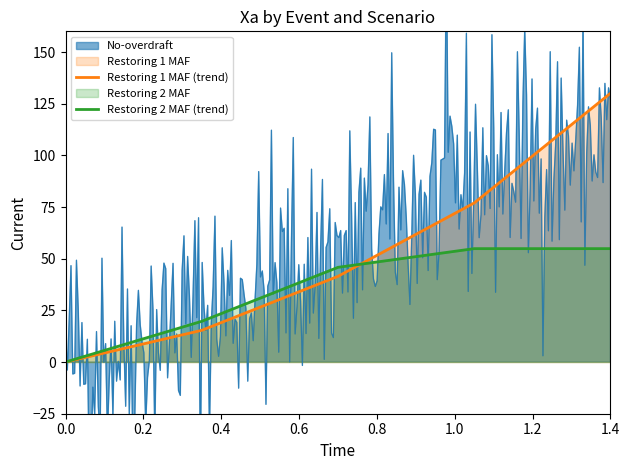

Rank the series at 0.4 from lowest to highest value.

Restoring 1 MAF (trend), Restoring 2 MAF (trend)